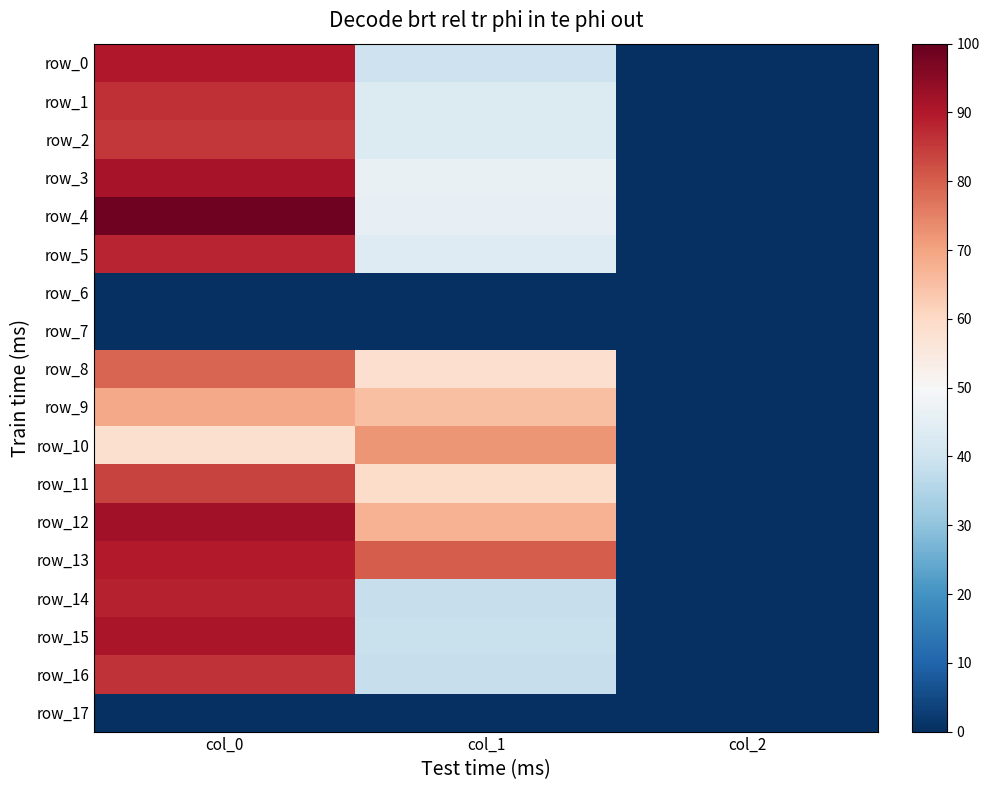

At which label does row_1 reach its peak?

col_0